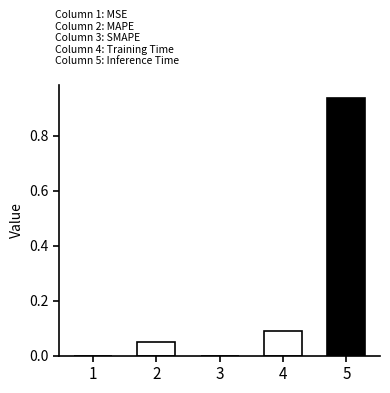

Which label corresponds to the largest value in the chart?

5